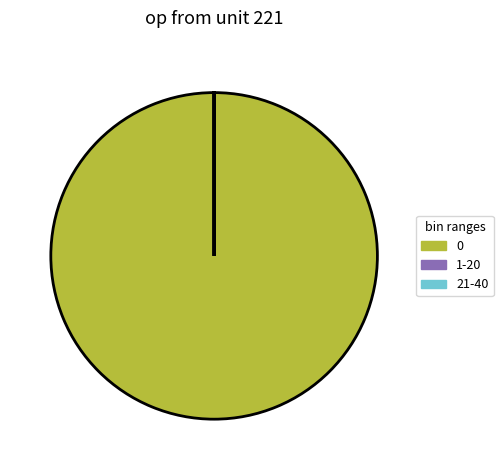

Is there a majority slice in this chart?

Yes